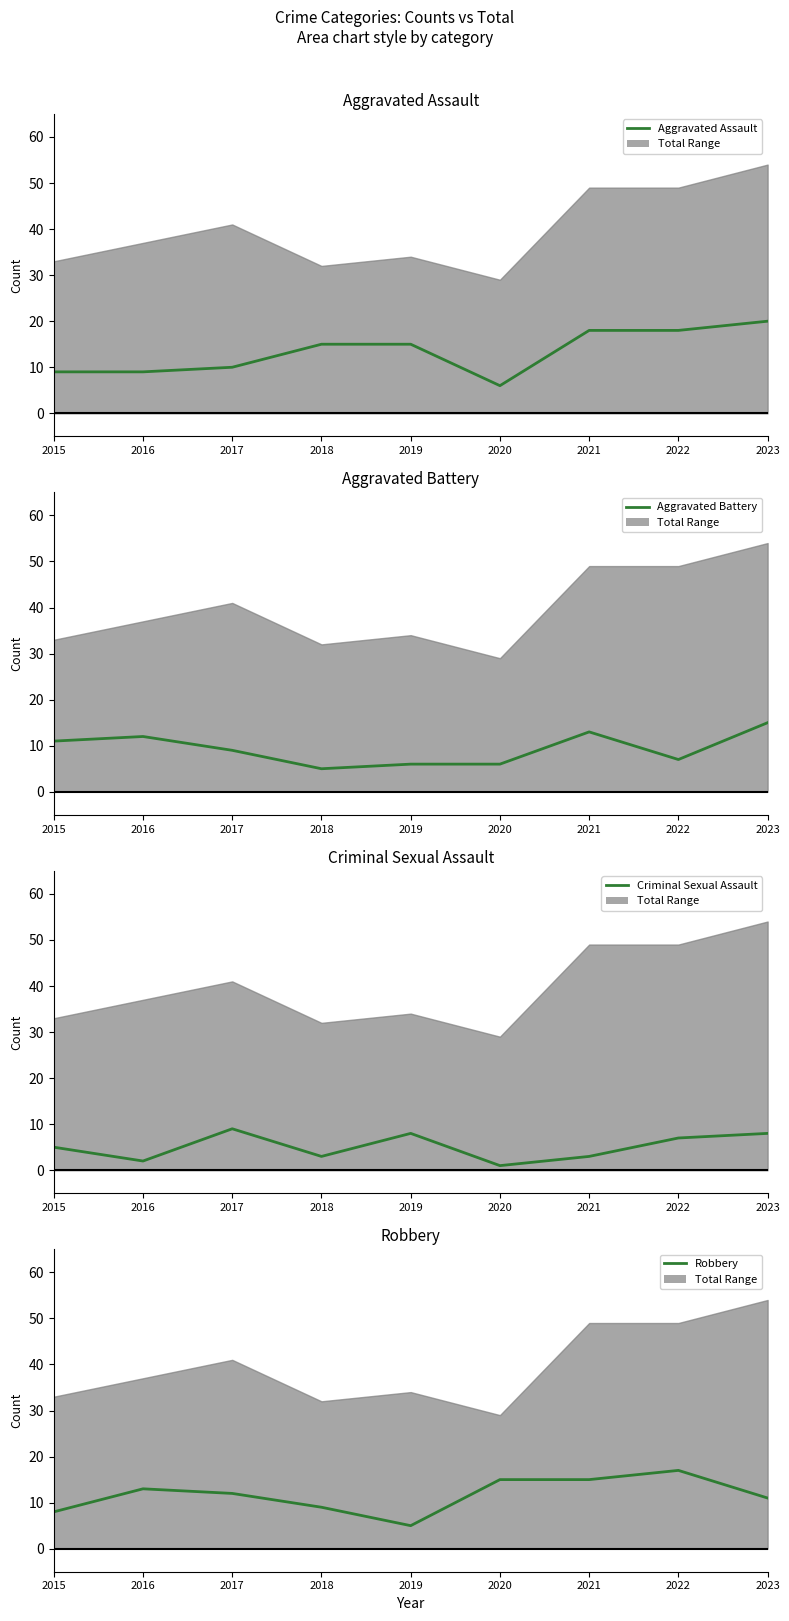

At which label does Aggravated Assault reach its minimum?

2020